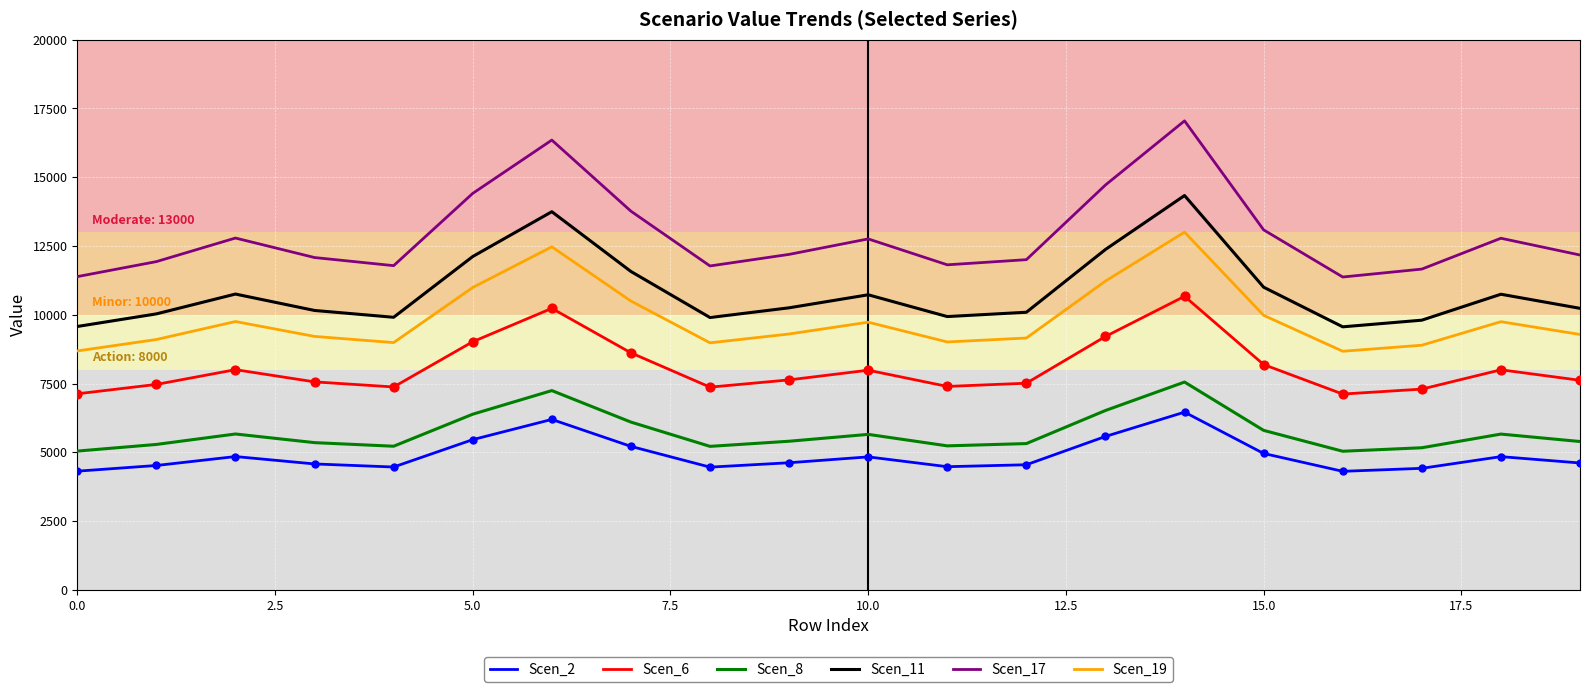

Which series has the widest spread of values?

Scen_17